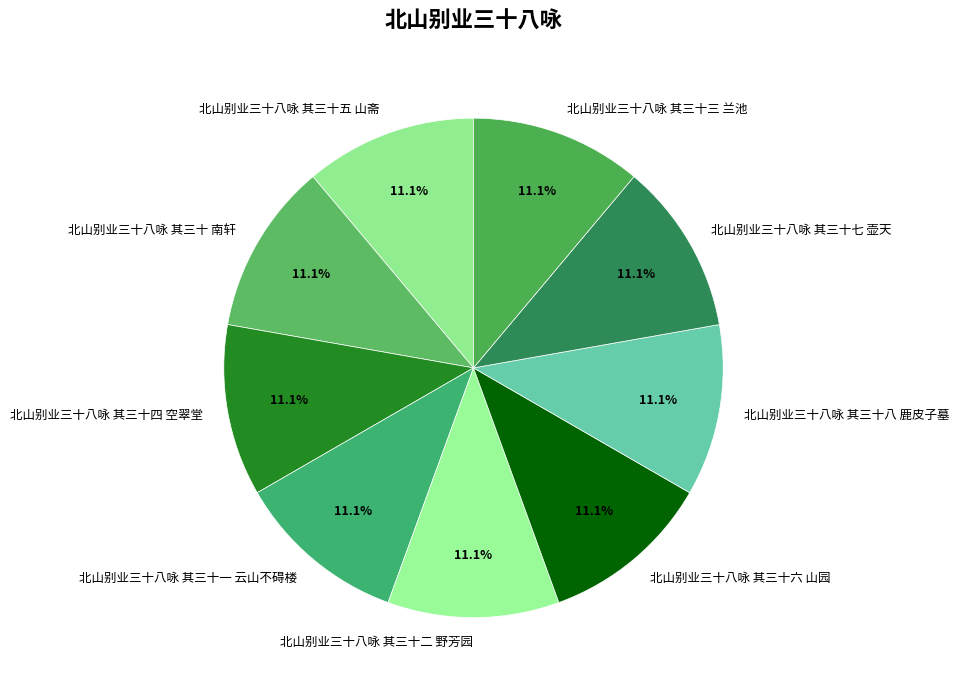

True or false: 北山别业三十八咏 其三十七 壶天 accounts for 11% of the total.

True